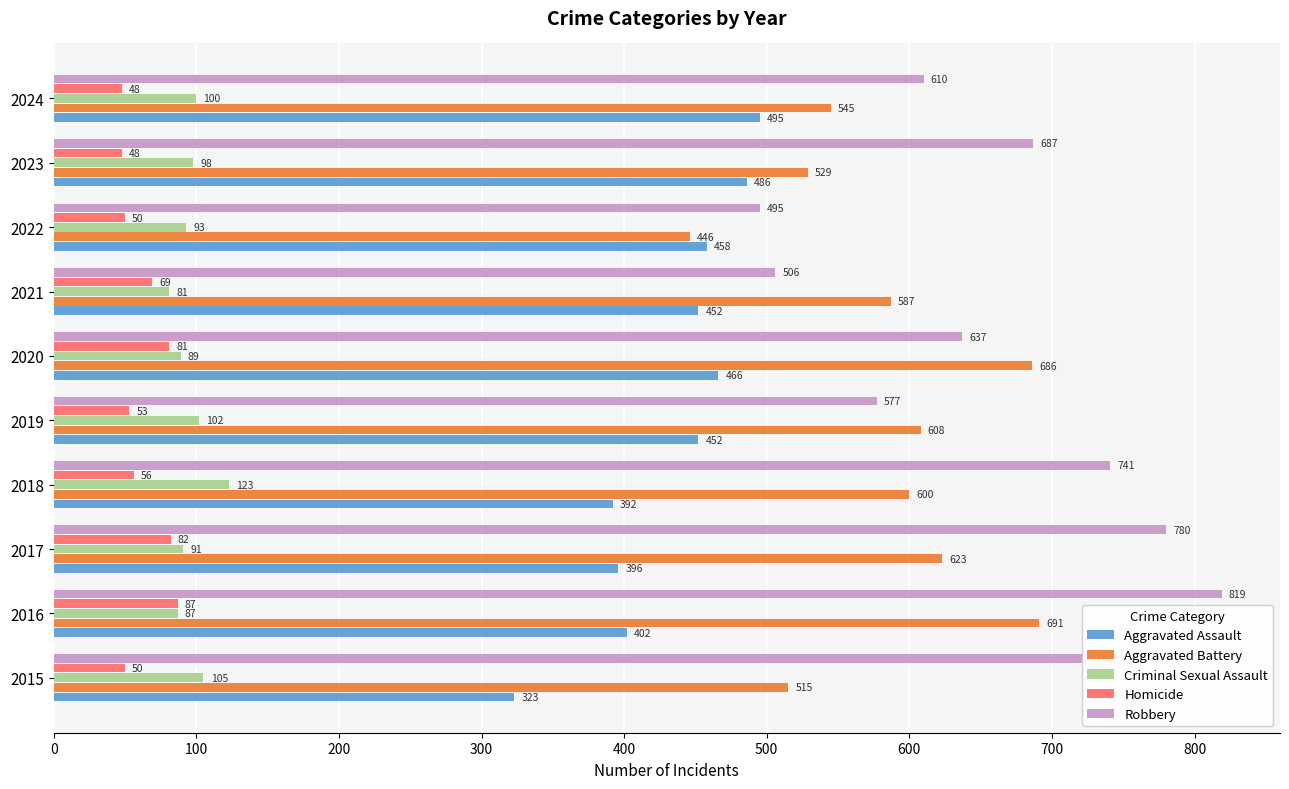

What is the lowest value of the Robbery series?

495